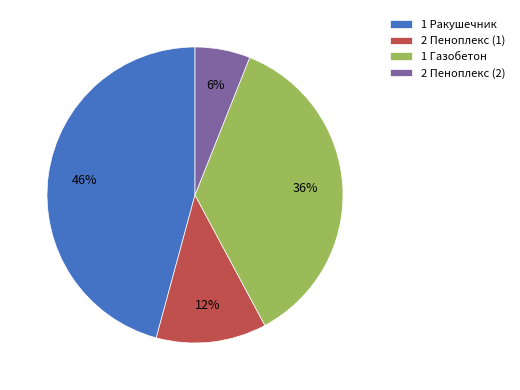

How many slices are in this pie chart?

4